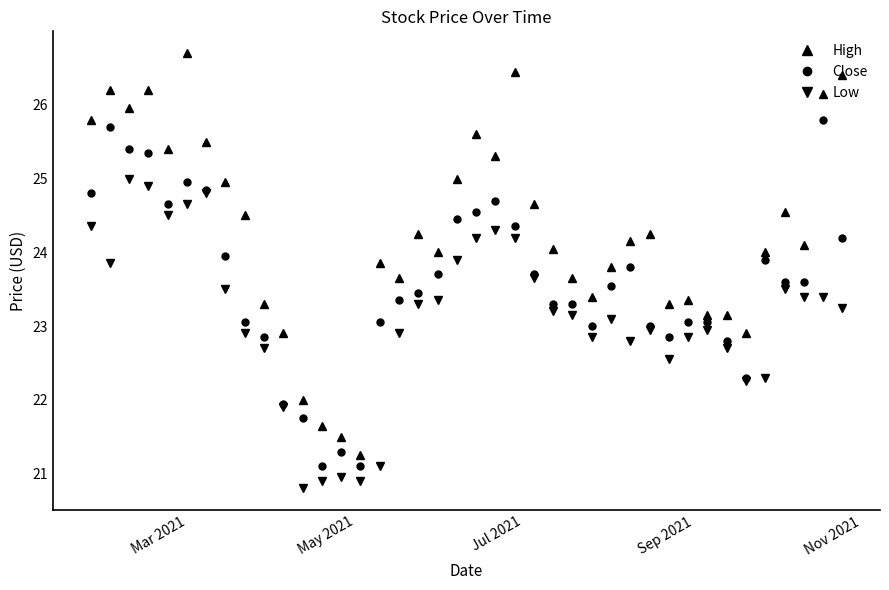

What is the minimum value shown in the chart?

20.8